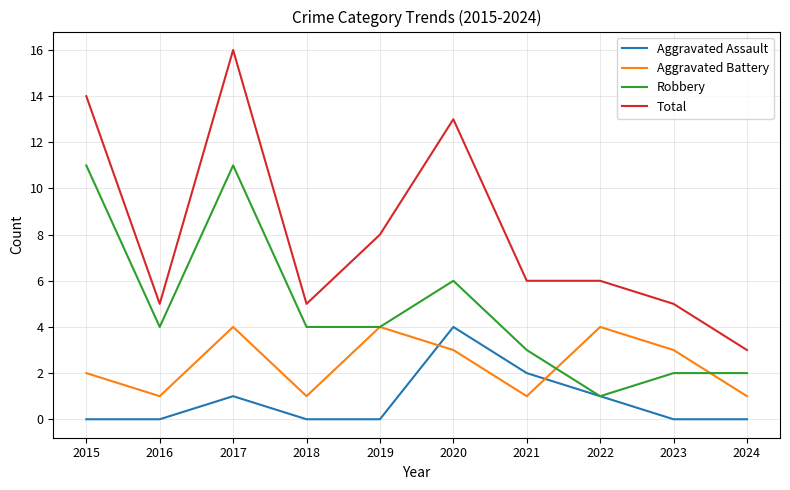

At which category is the sum across all series the highest?

2017